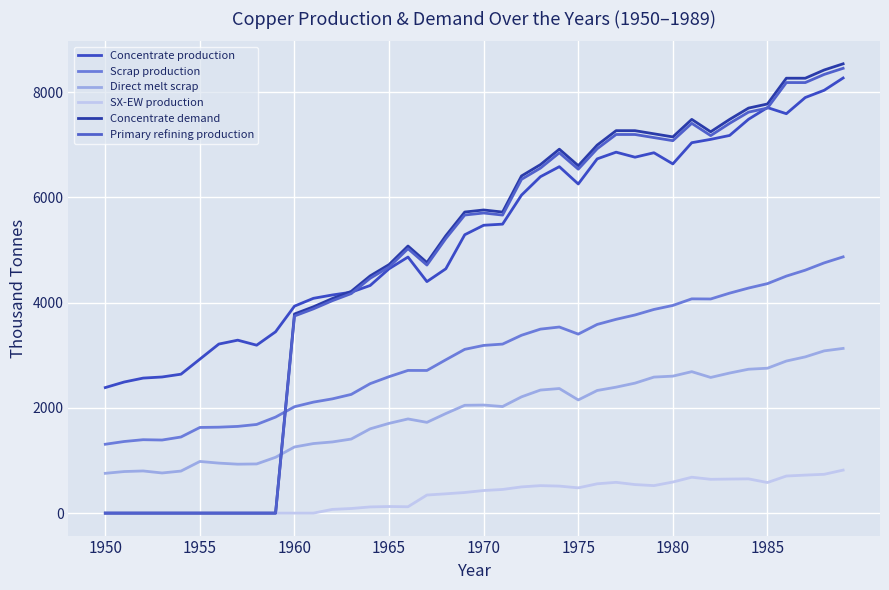

Which series has the widest spread of values?

Concentrate demand